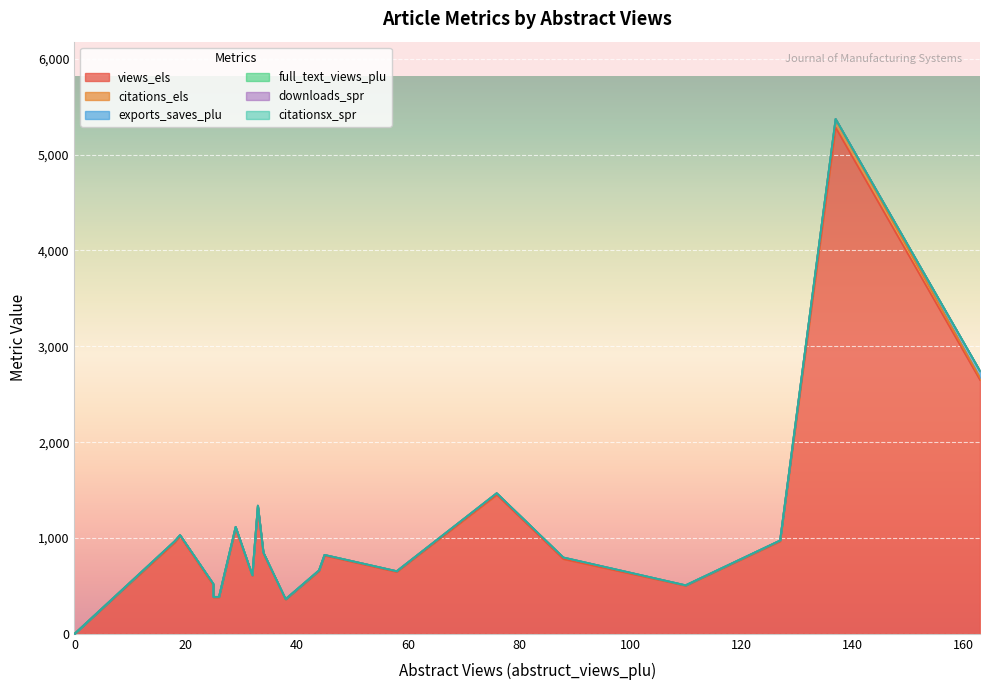

Which series has the largest total across all categories?

views_els